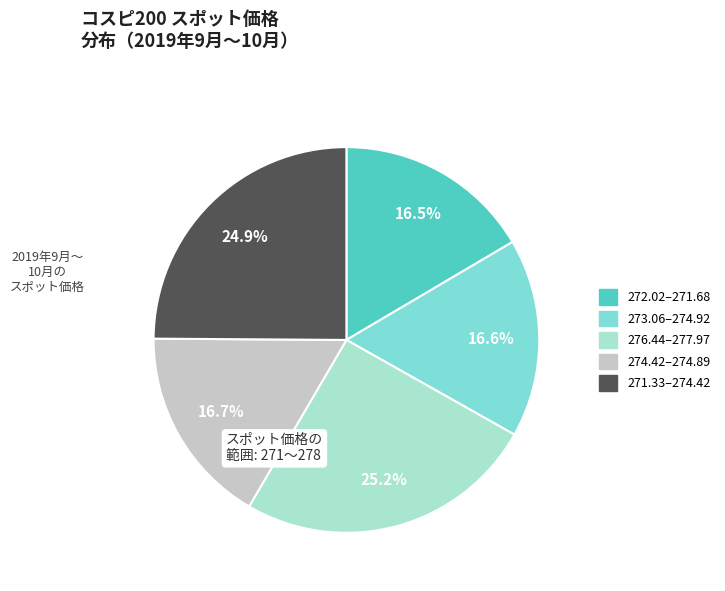

Is there a majority slice in this chart?

No